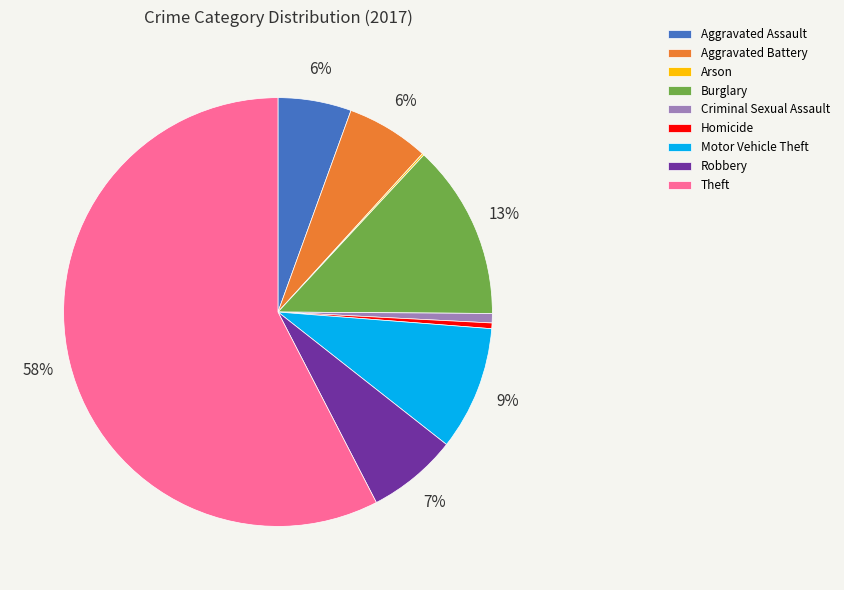

Is there a majority slice in this chart?

Yes